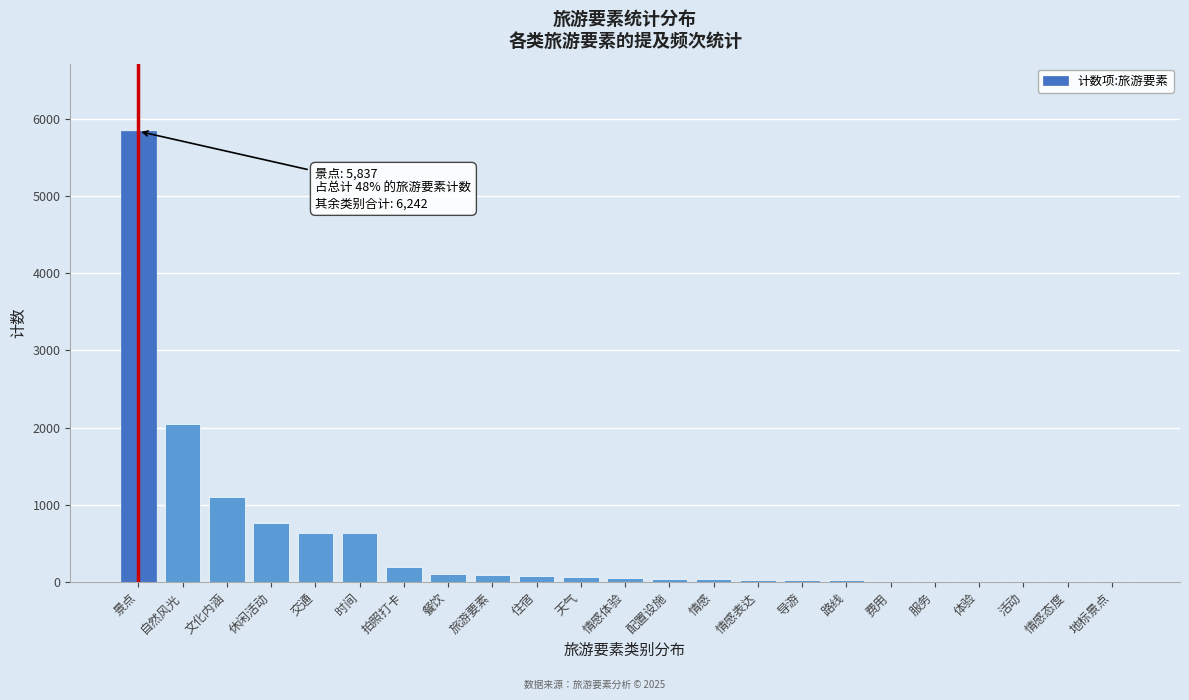

Which label corresponds to the largest value in the chart?

景点